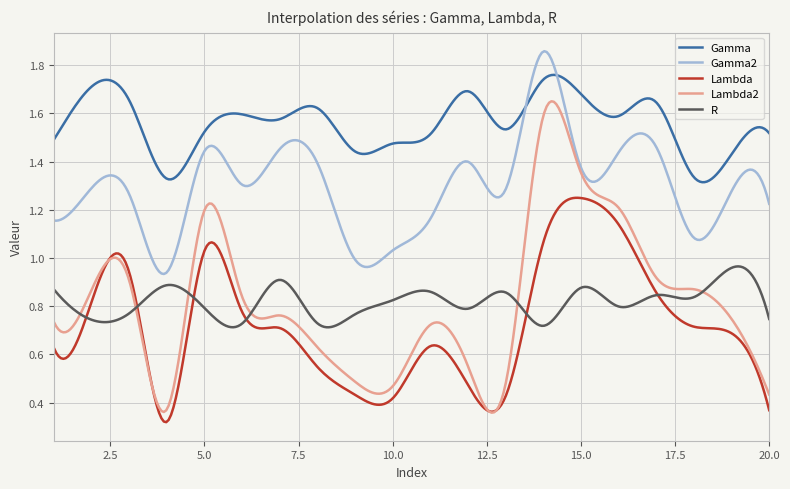

Which series has the largest total across all categories?

Gamma